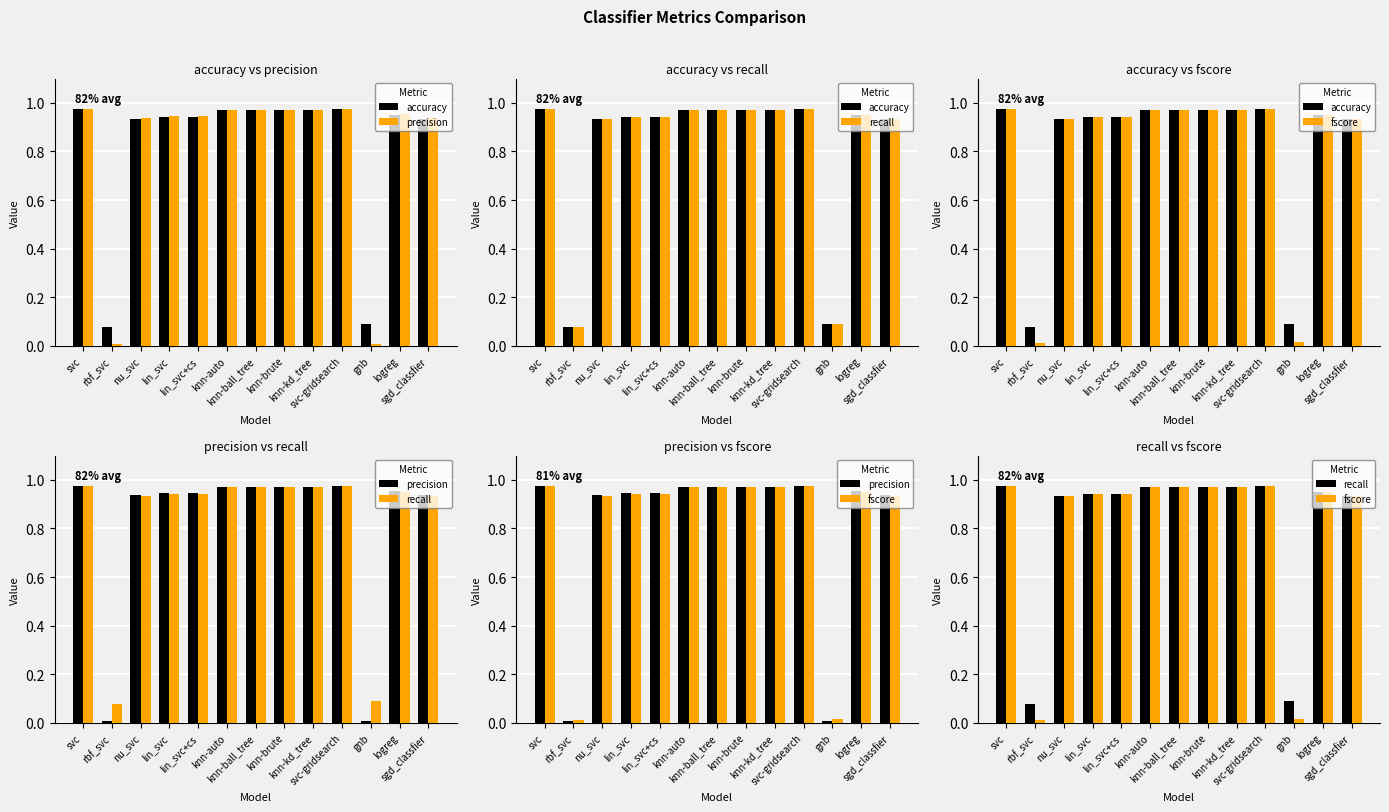

Which series has the largest range (max minus min)?

precision